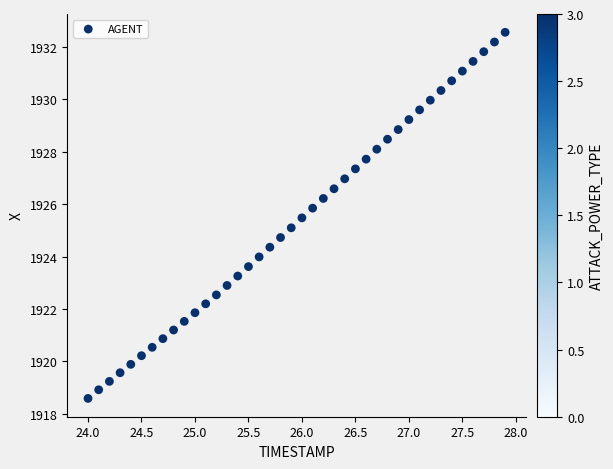

What is the range of X values (max minus min)?

3.9